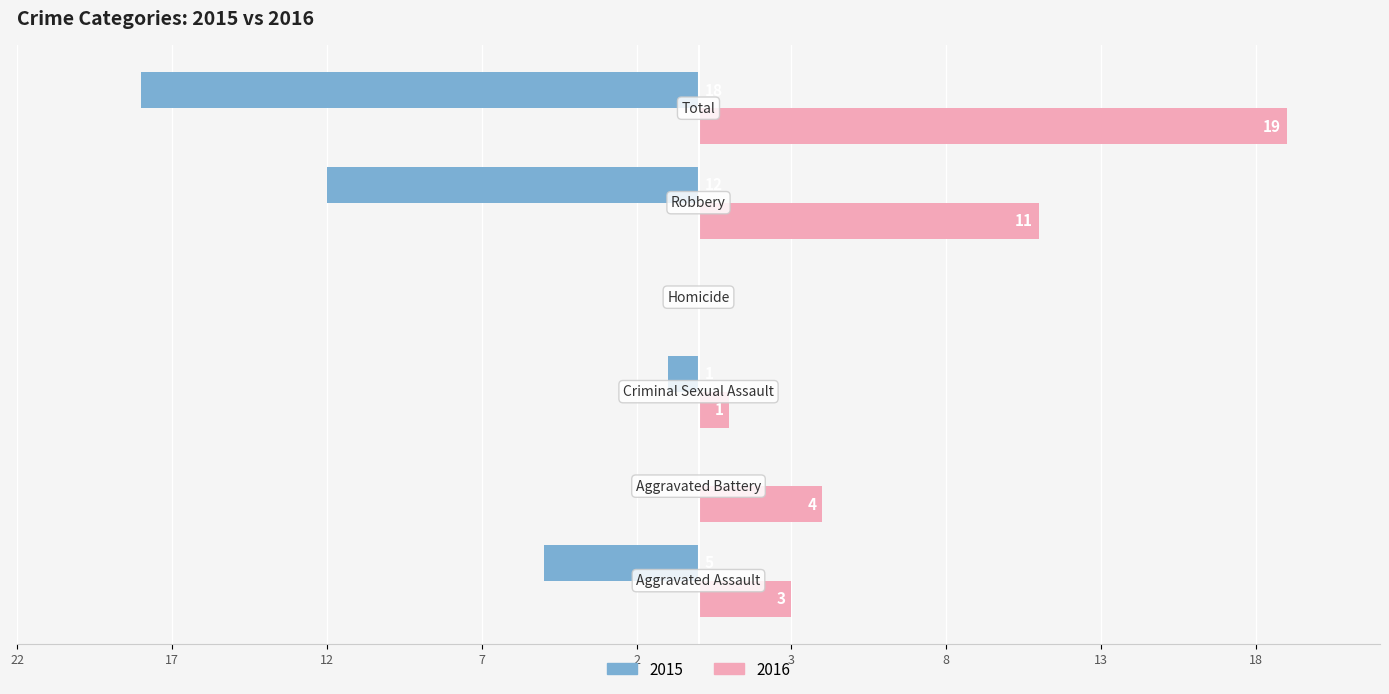

Rank the series by their average value, from highest to lowest.

Right, Left